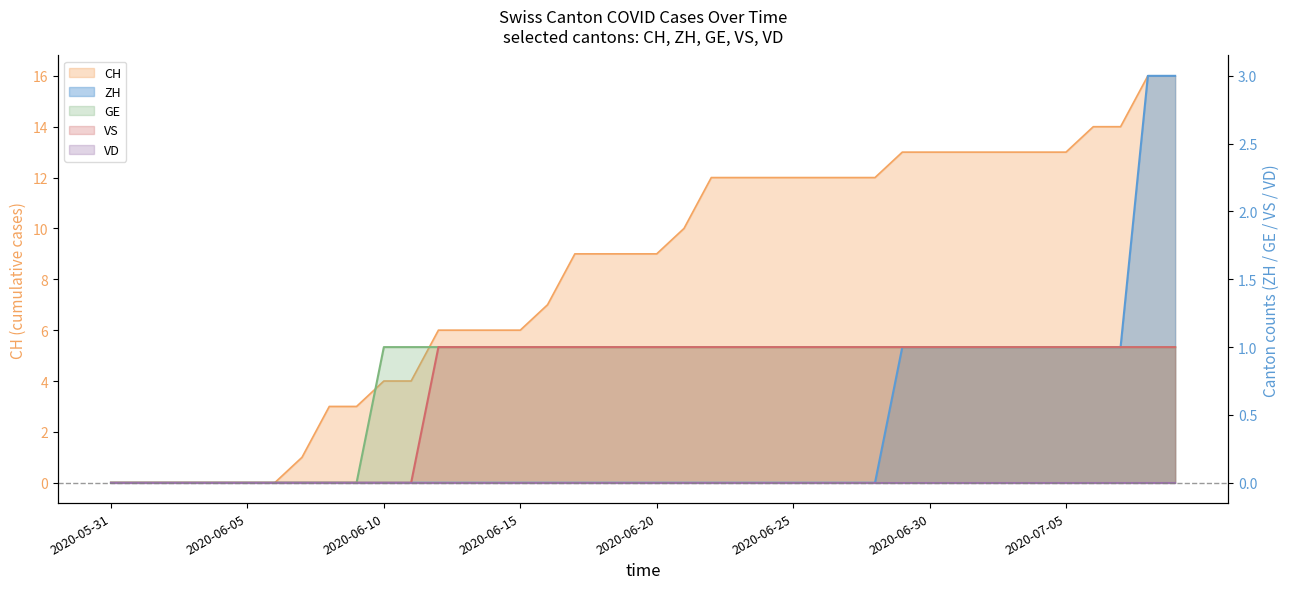

How many data points in VS are less than 1?

12